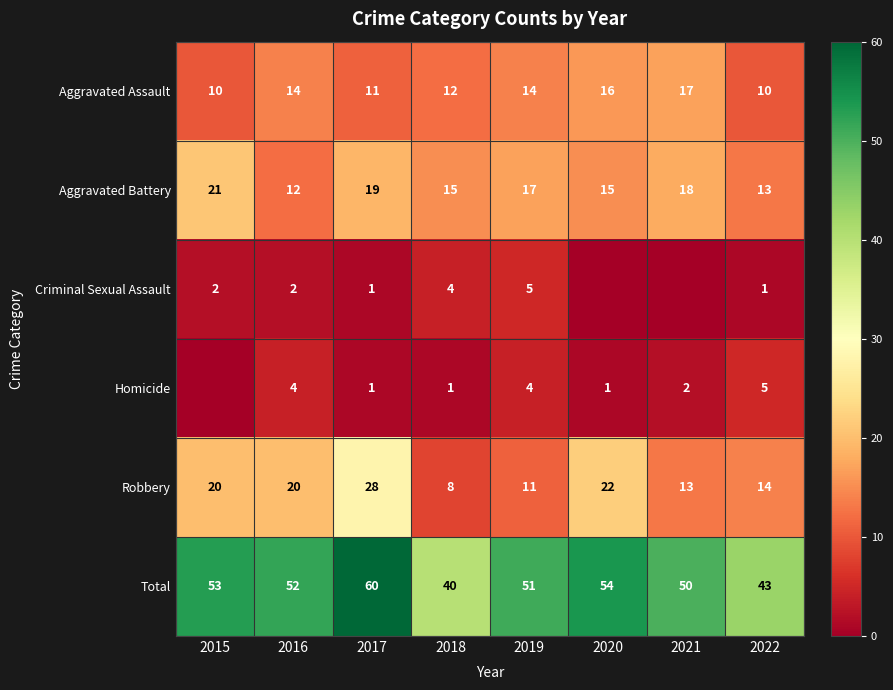

Where does the Aggravated Battery series first go above 17?

2015